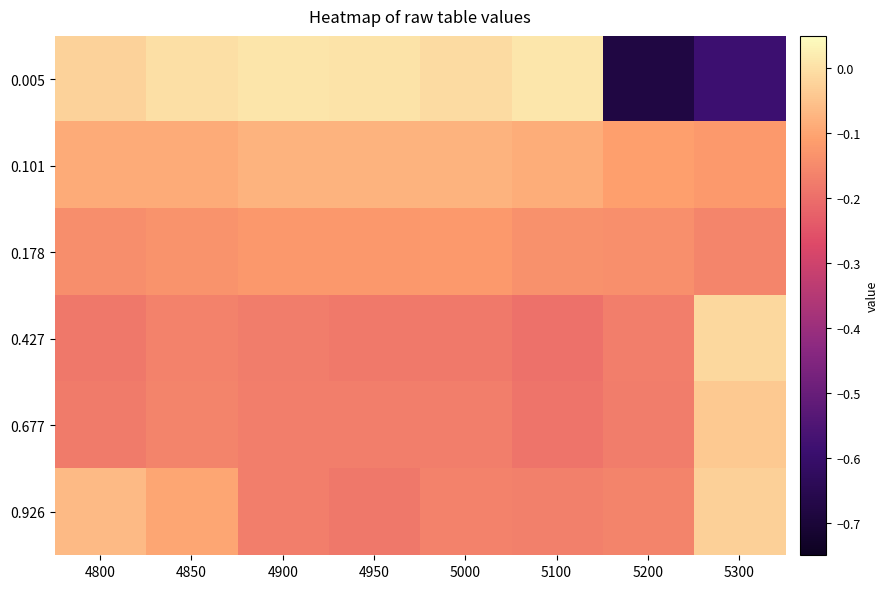

How many distinct data groups are displayed?

6